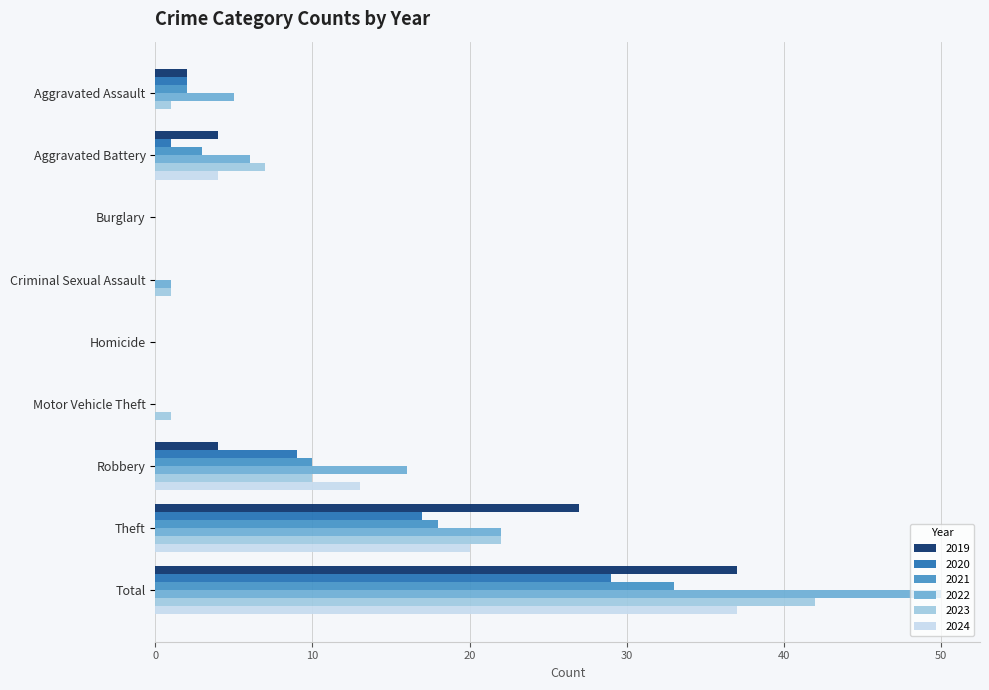

Read the 2020 value at Total, to the nearest 10.

30